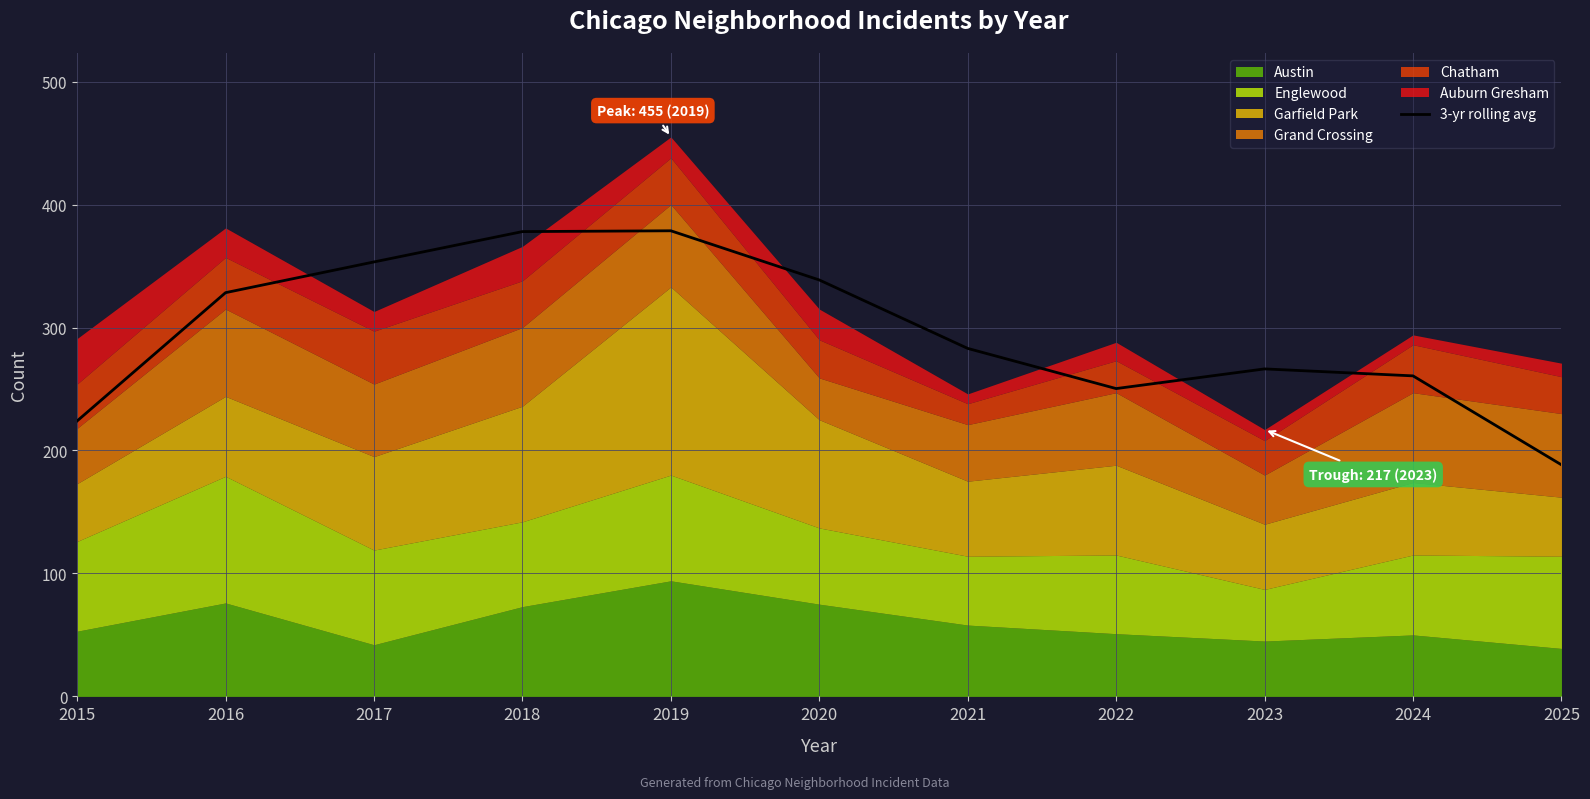

What is the smallest value displayed?

188.3